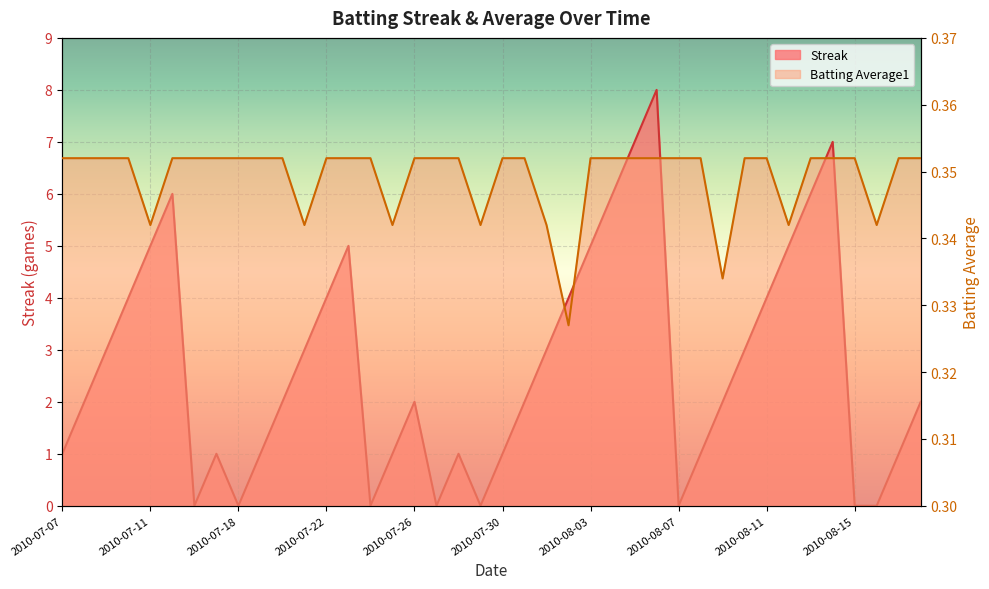

What position from the left is 2010-07-19?

10